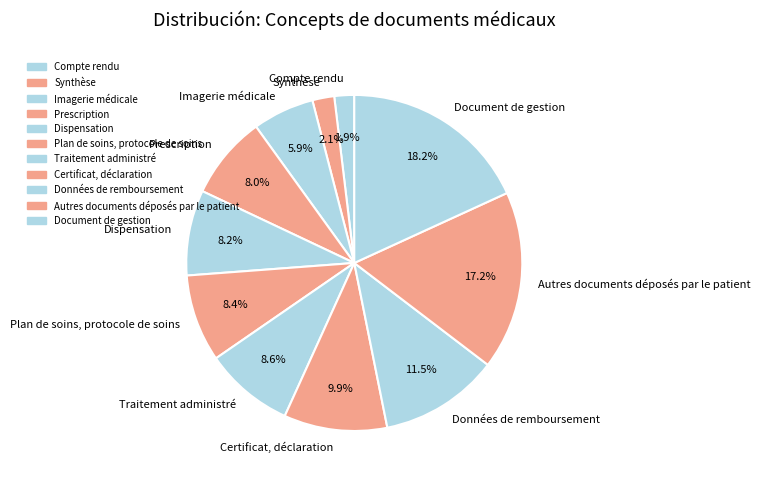

Is it true that Document de gestion is 25% of the pie?

False